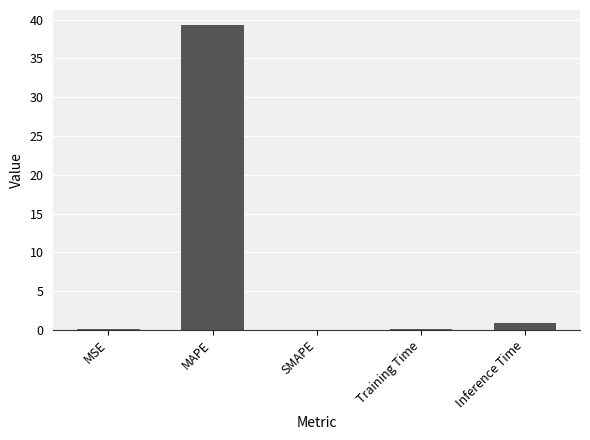

Where is the data nearest to the value 19?

Inference Time